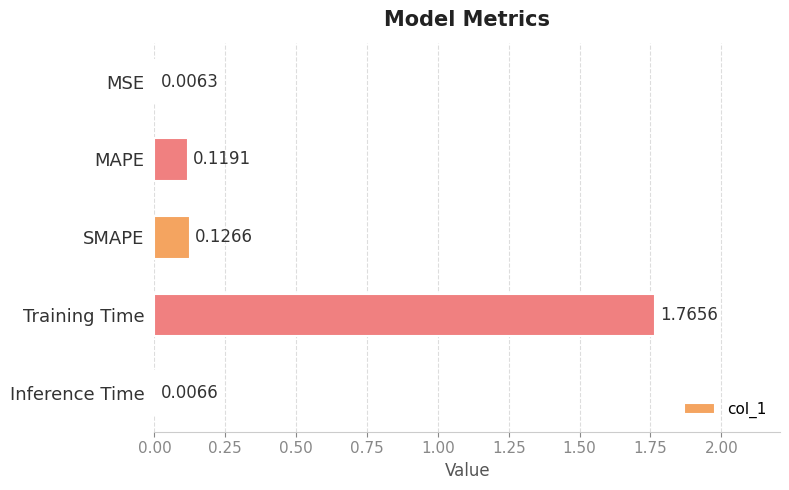

Which has a higher value, Training Time or SMAPE?

Training Time